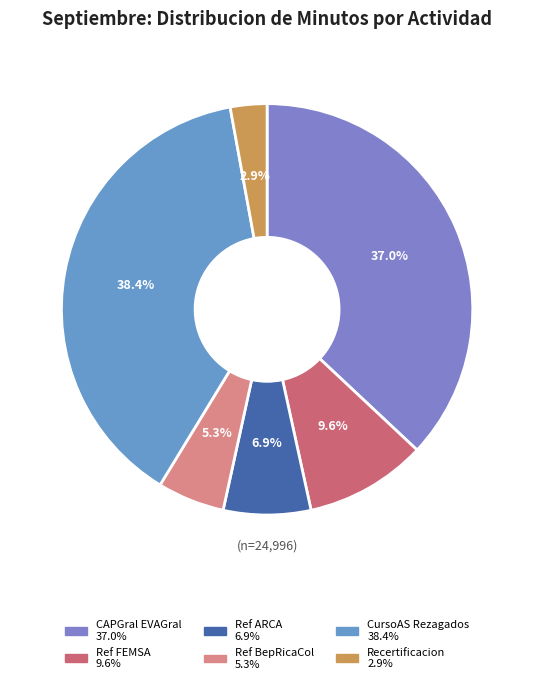

How many segments does this pie chart have?

6